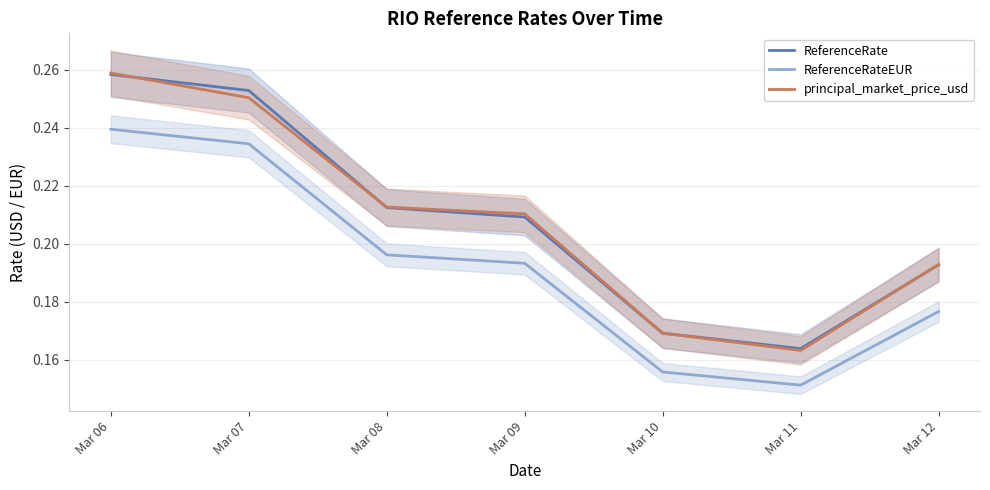

Rank the series by their maximum value, from highest to lowest.

principal_market_price_usd, ReferenceRate, ReferenceRateEUR